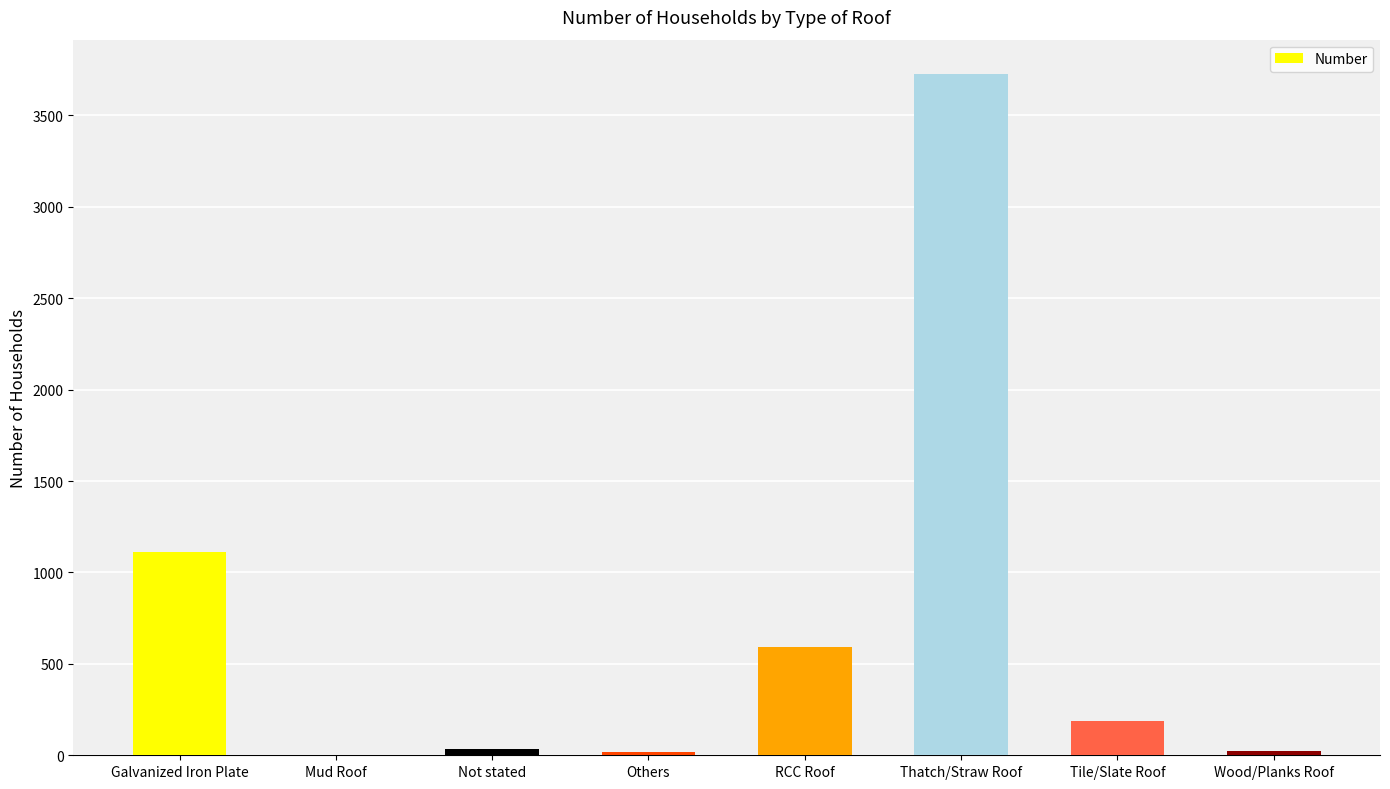

Which category has the highest value across all series?

Thatch/Straw Roof